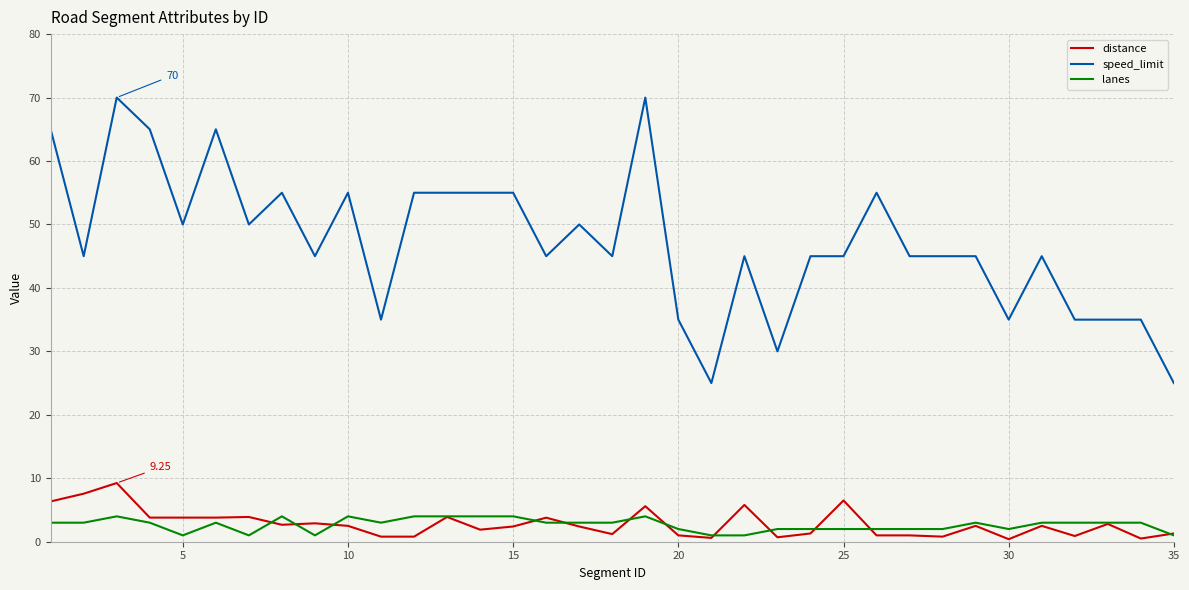

What are all the series names shown in the legend?

distance, speed_limit, lanes